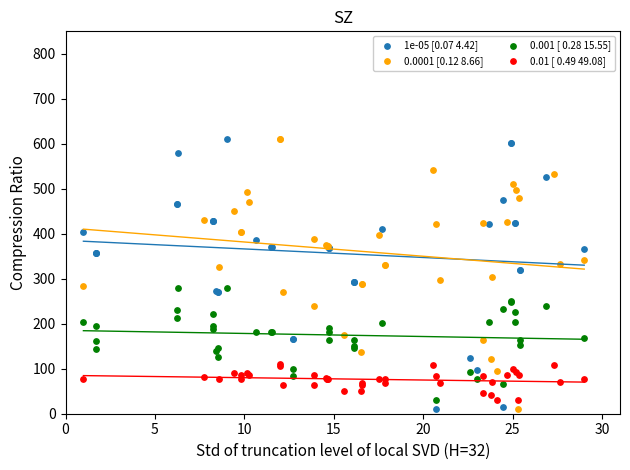

What are all the series names shown in the legend?

1e-05 [0.07 4.42], 0.0001 [0.12 8.66], 0.001 [ 0.28 15.55], 0.01 [ 0.49 49.08]